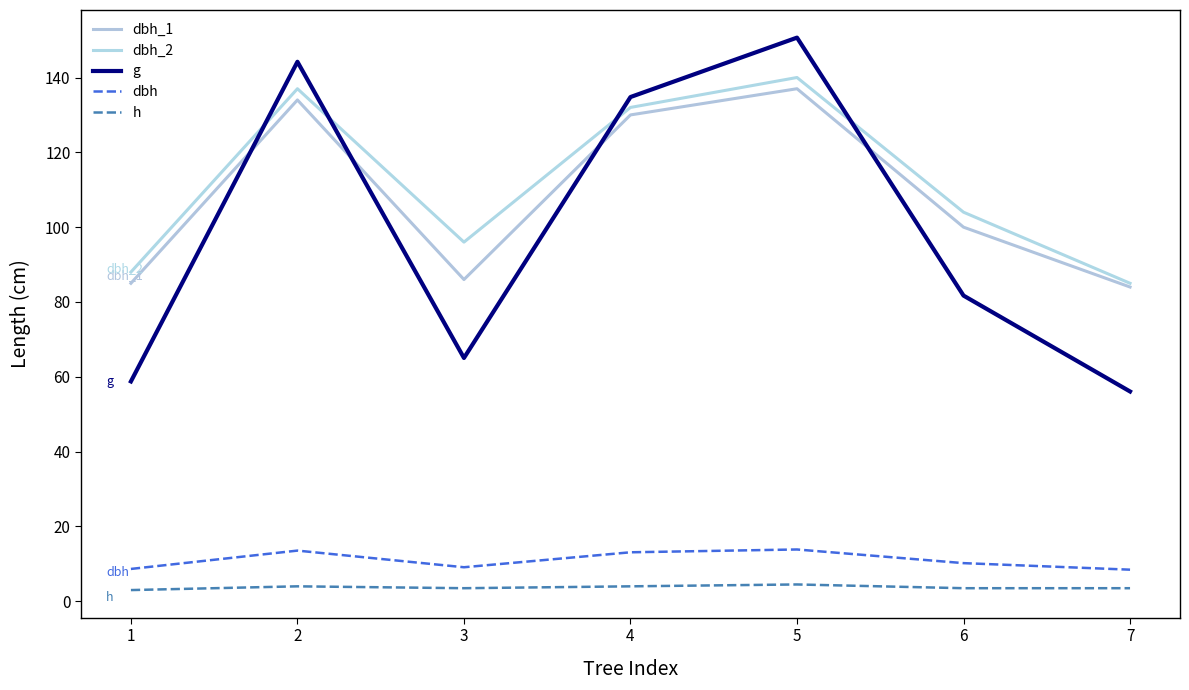

Does the chart have visible grid lines?

No